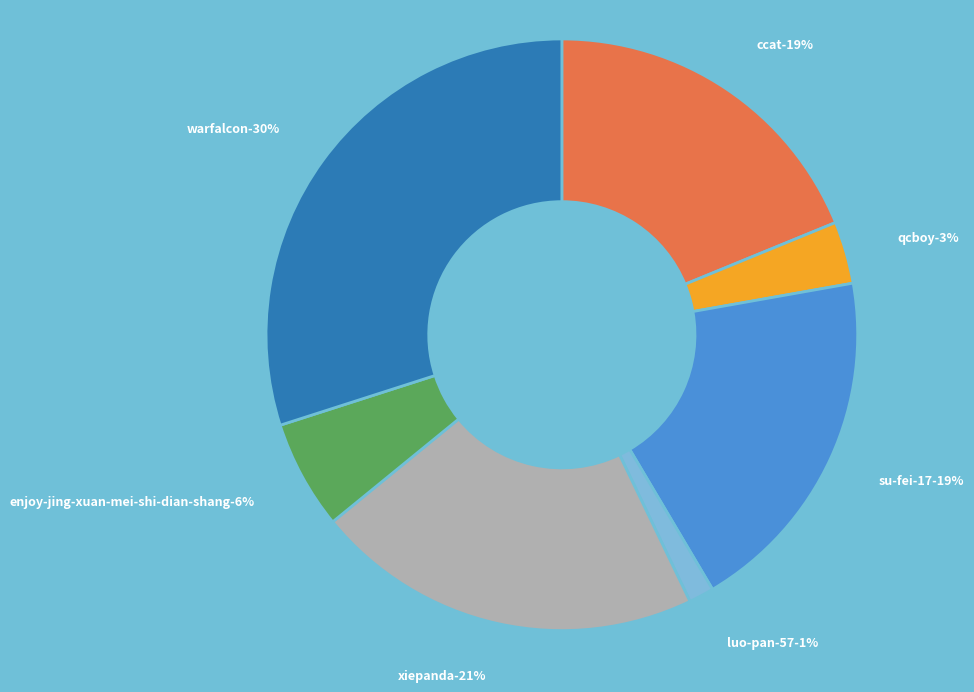

Rank the categories by value from highest to lowest.

warfalcon, xiepanda, su-fei-17, ccat, enjoy-jing-xuan-mei-shi-dian-shang, qcboy, luo-pan-57